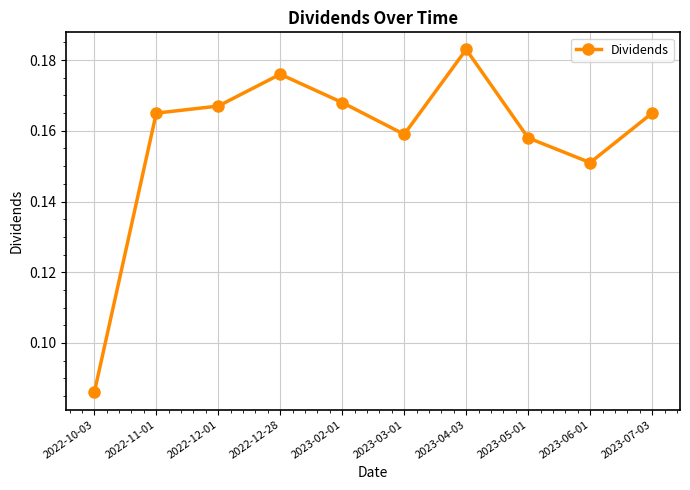

True or false: the data has more than 0 interior local peaks.

True